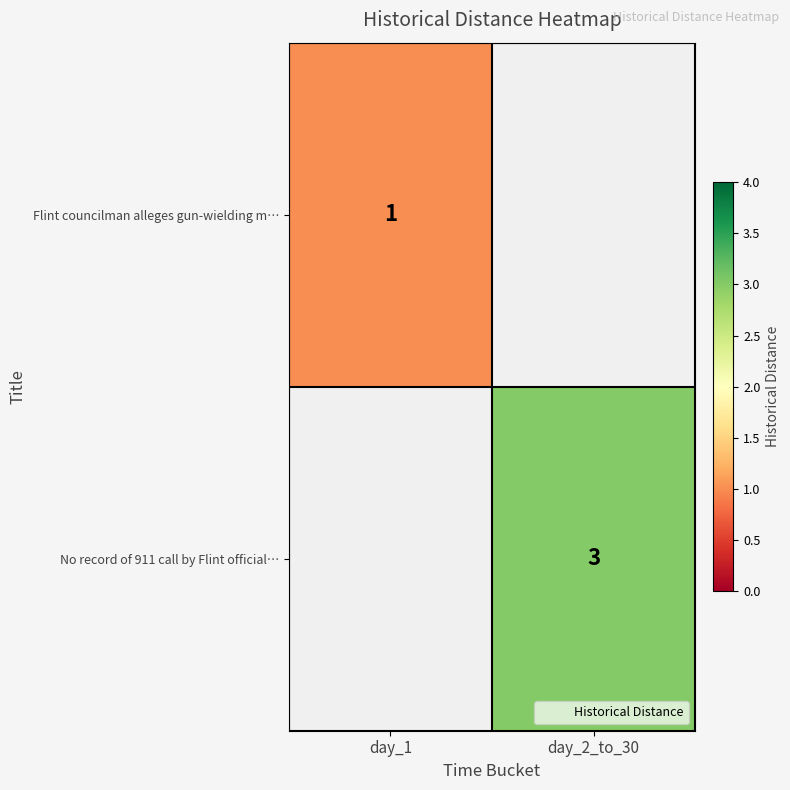

How many data points does each series have?

2